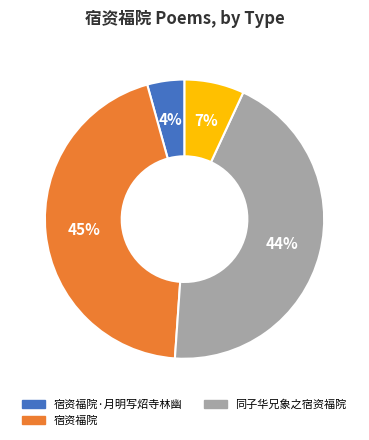

Does any single category account for the majority?

No